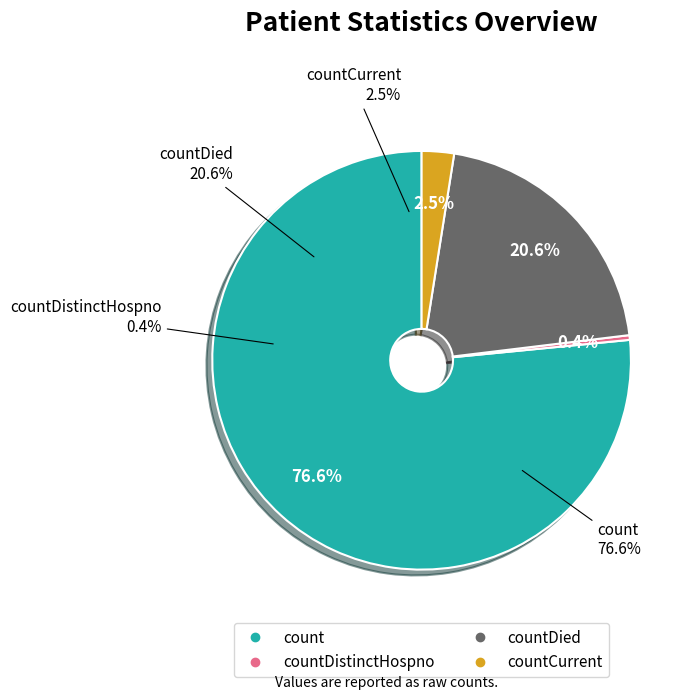

What percentage is the countCurrent slice, to the nearest percent?

2%